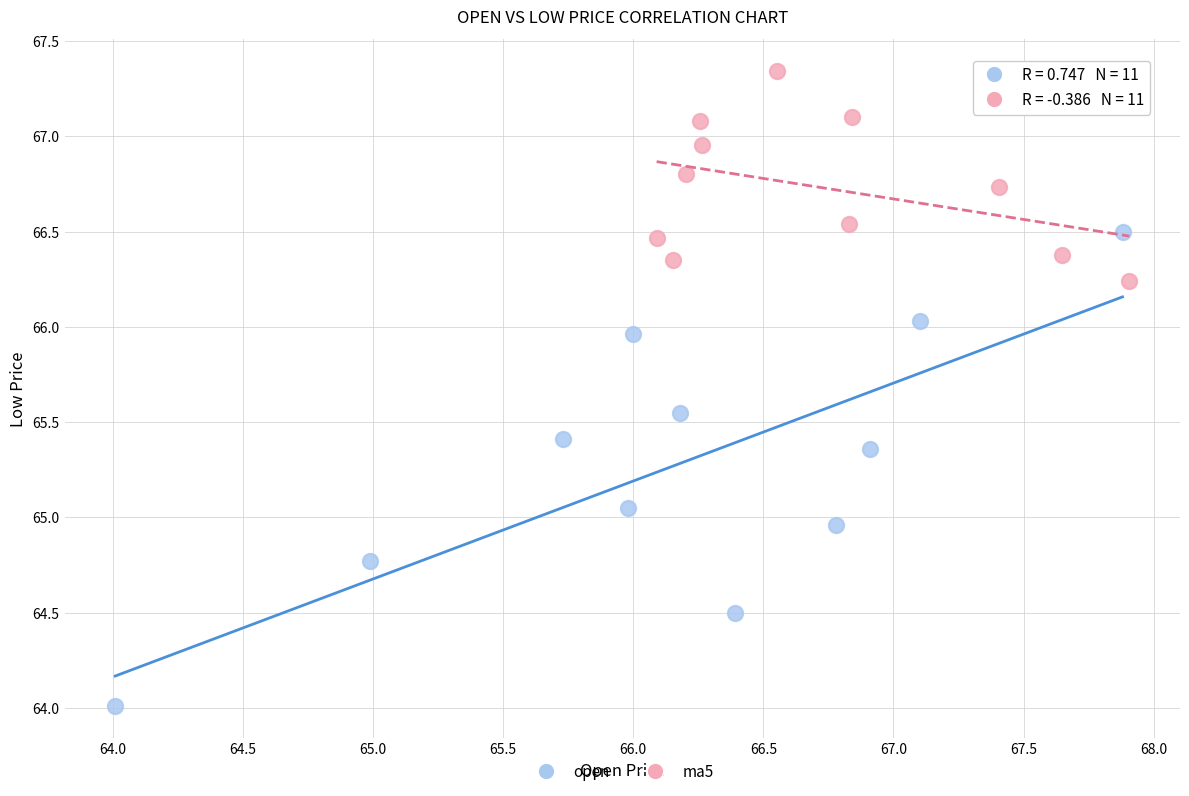

Which series reaches the maximum Y coordinate?

ma5